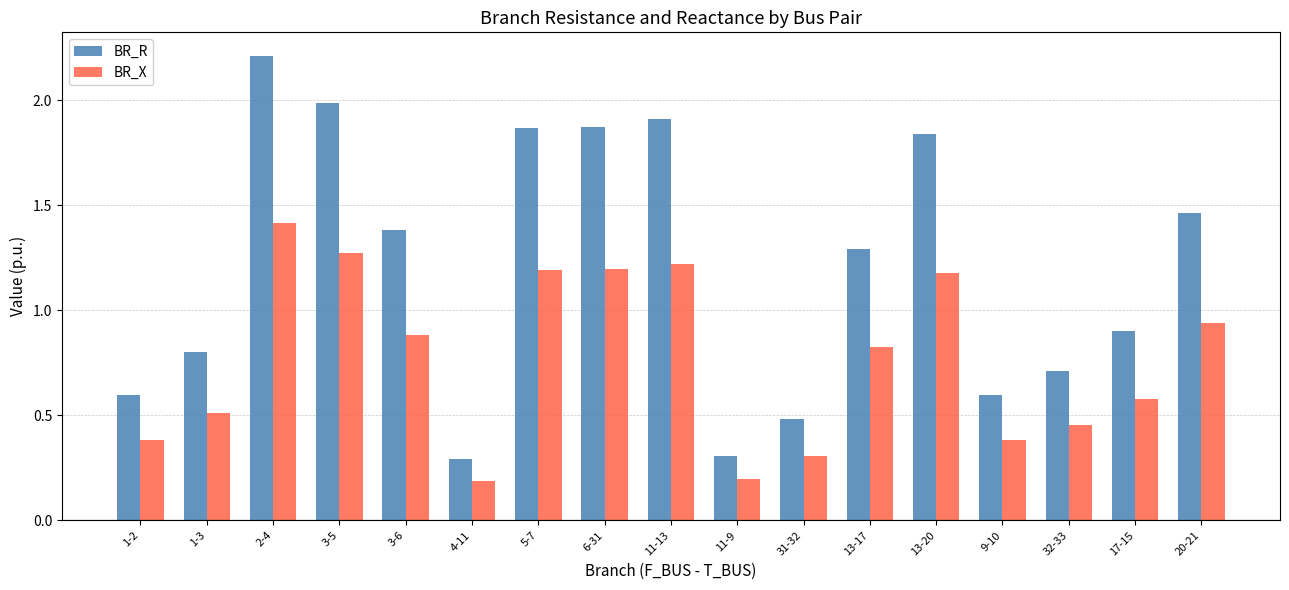

What is the difference between the second highest and second lowest values in the BR_R series?

1.7